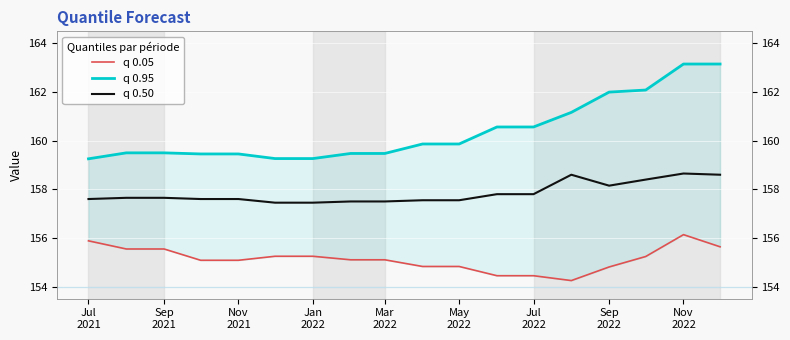

At Jan 2022, list the series in order from smallest to largest.

q 0.05, q 0.50, q 0.95